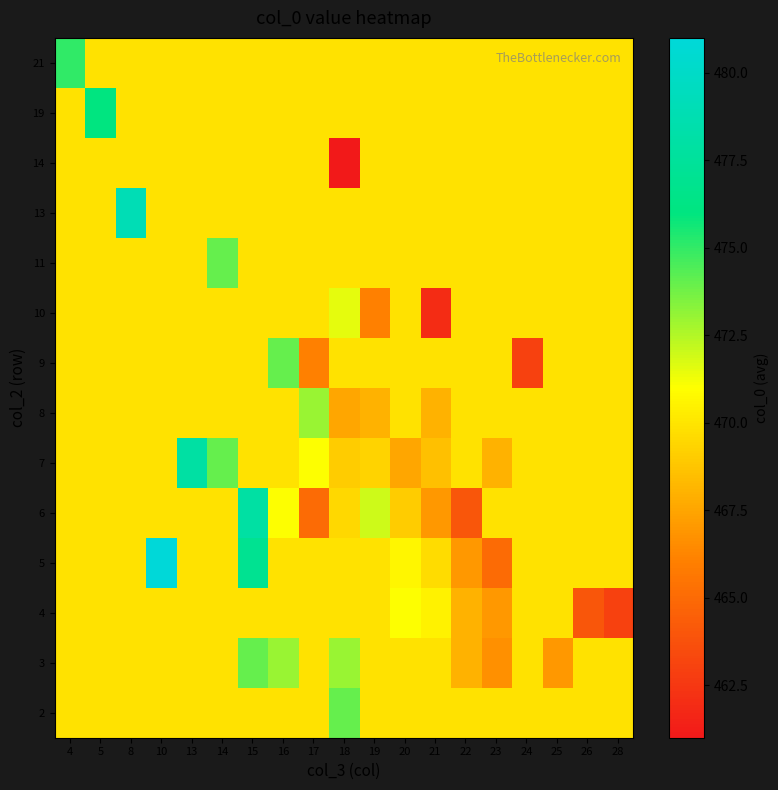

At which category is the sum across all series the highest?

15